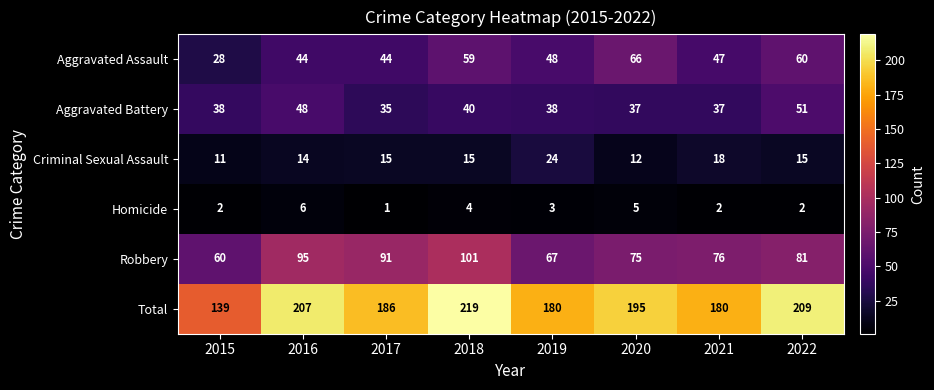

What is the sum of all Total values?

1515